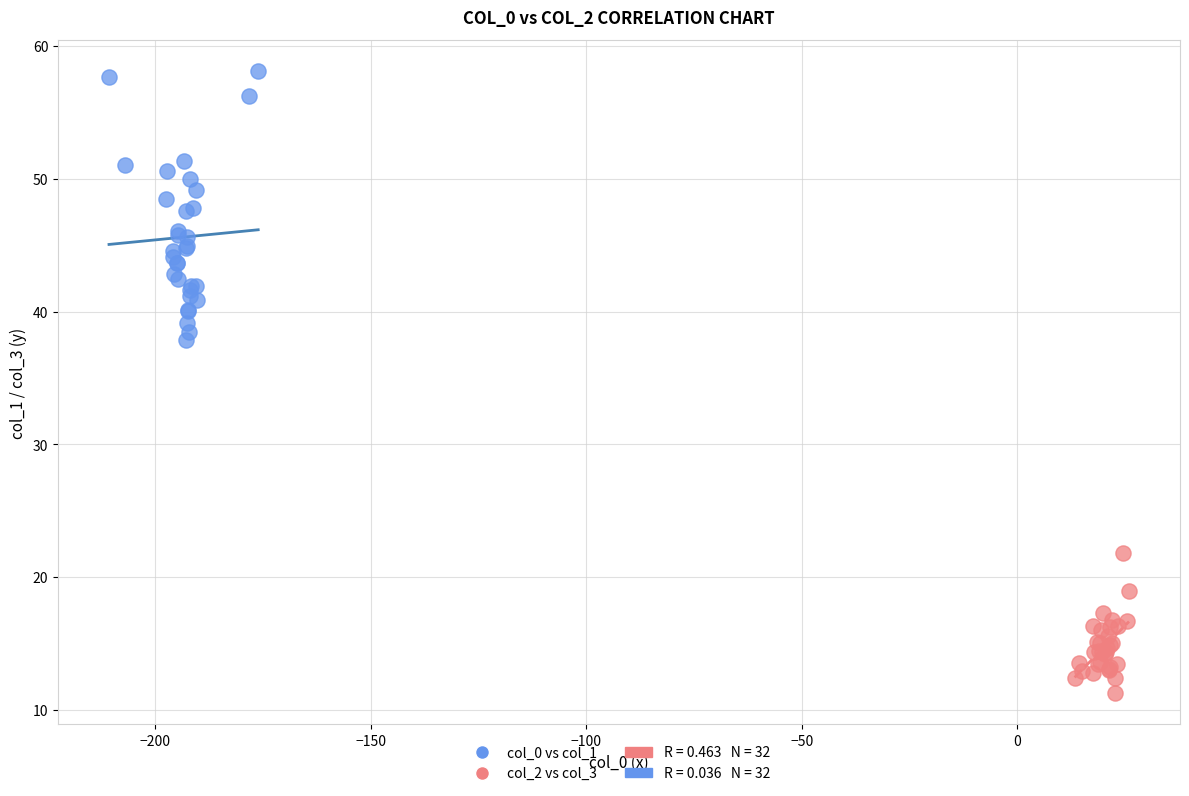

Which series contains the highest Y value?

col_0 vs col_1